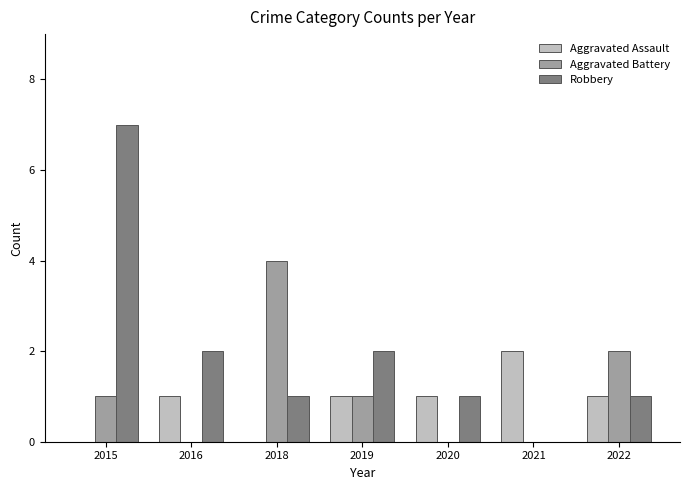

At which label does Robbery first exceed 1?

2015